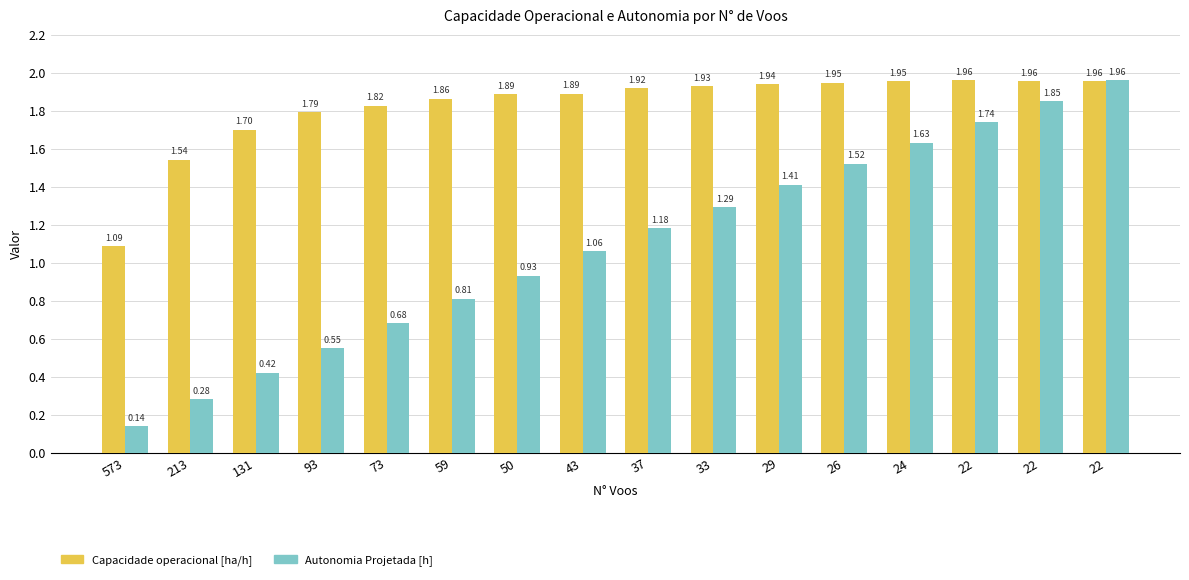

Is it true that Autonomia Projetada [h] equals 3.1 at 22?

False